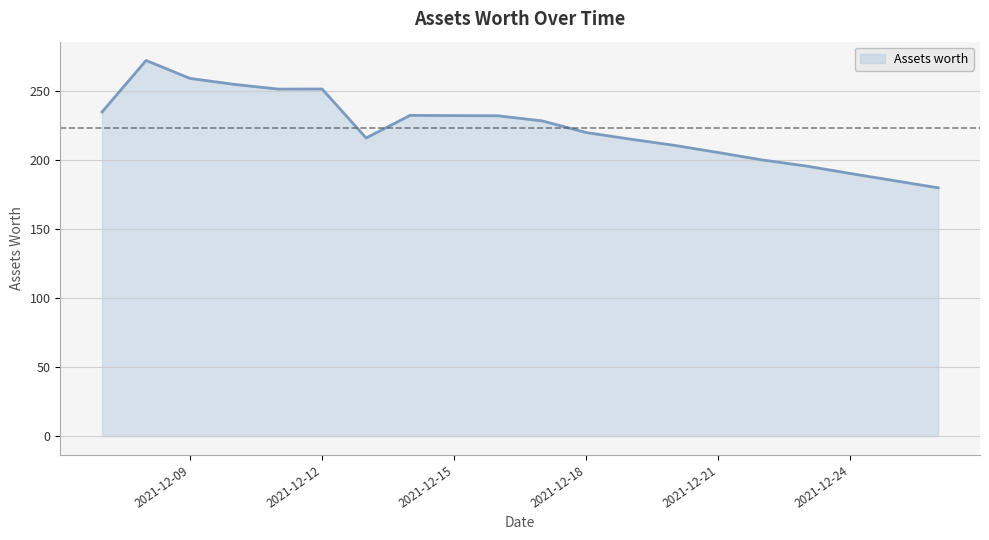

What is the maximum value shown in the chart?

272.3